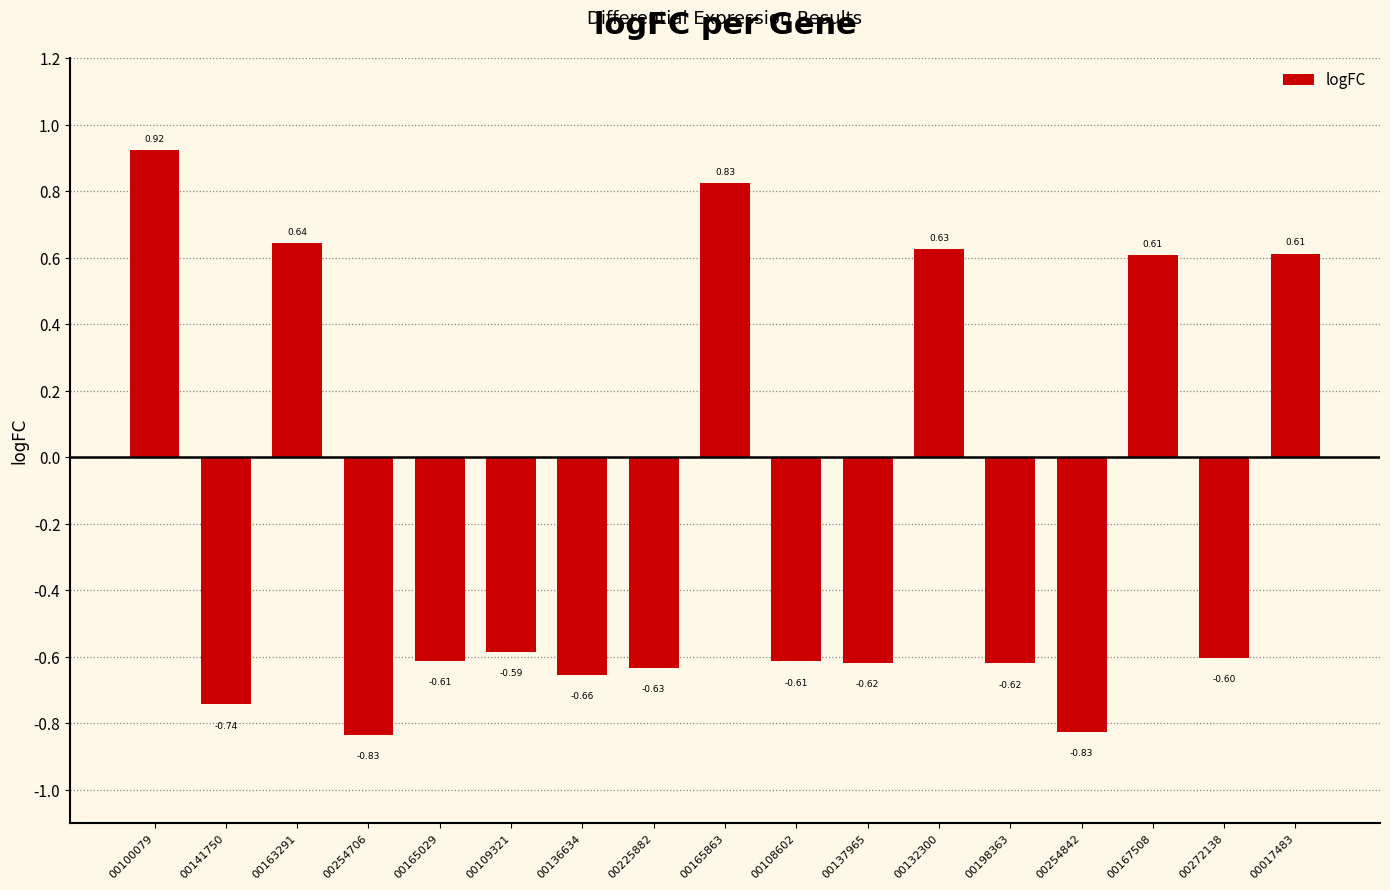

What is the label of the 1st bar from the right?

00017483